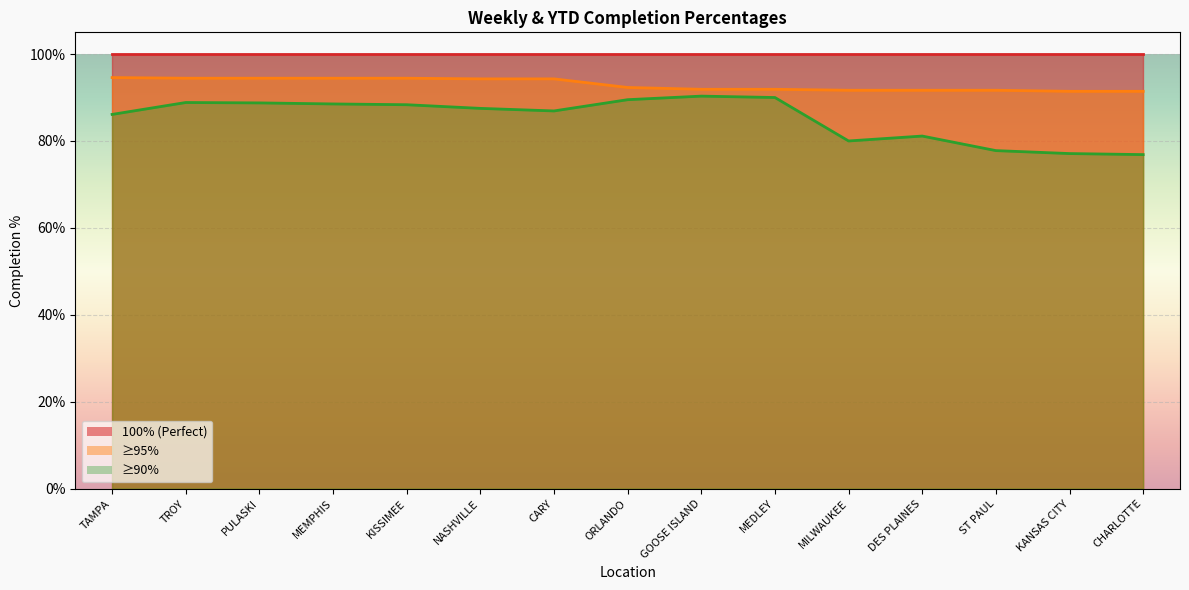

In under90, how many points are higher than both neighbors (excluding endpoints)?

3